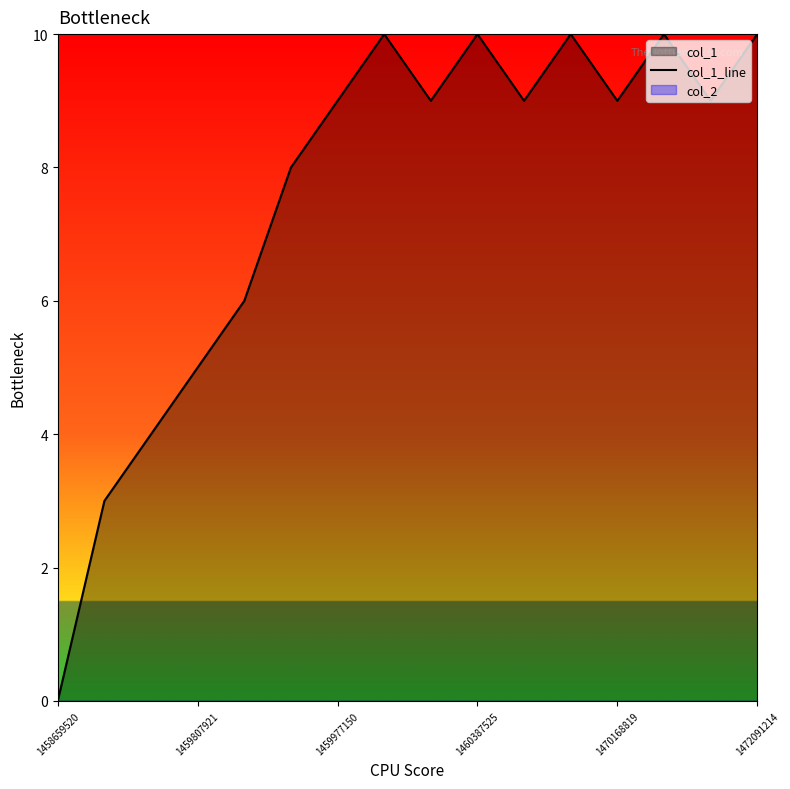

What is the maximum value shown in the chart?

10